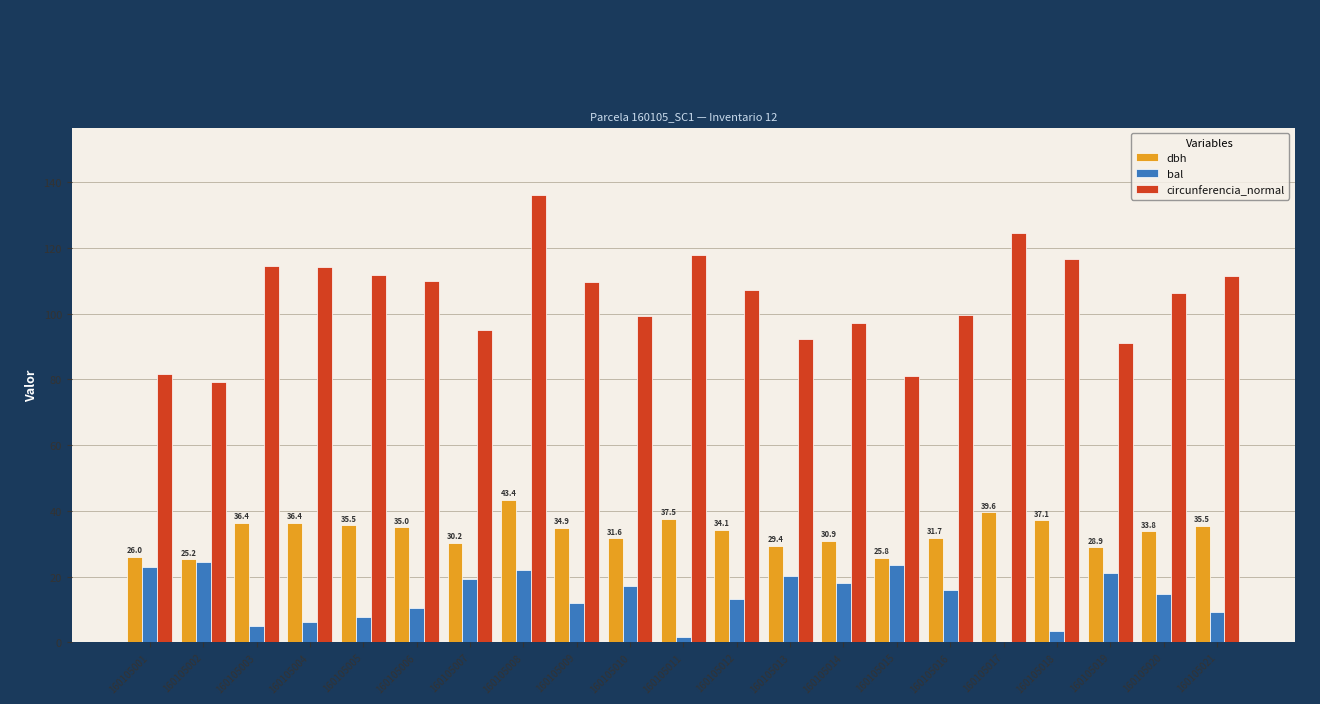

Is the value of circunferencia_normal at 160105004 greater than the value of dbh at 160105015?

Yes